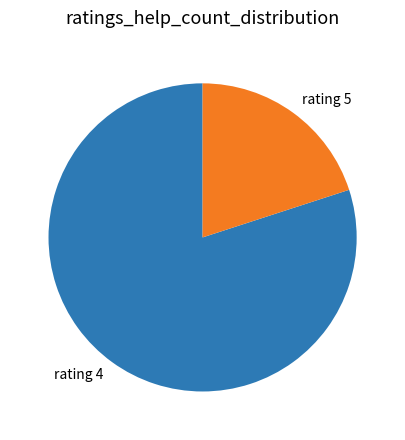

Is there a majority slice in this chart?

Yes